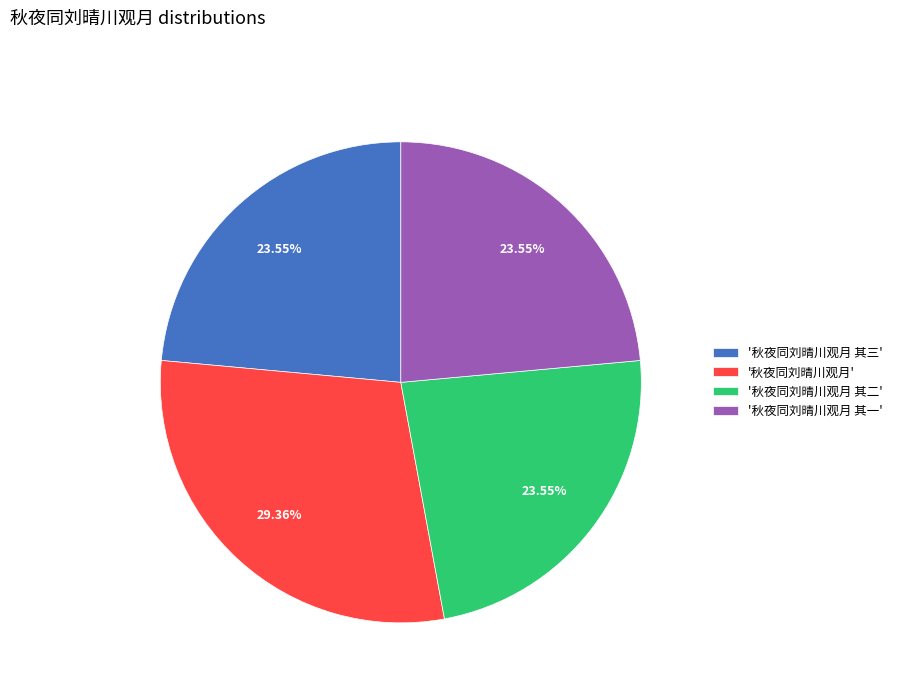

Which has a higher value, '秋夜同刘晴川观月 其二' or '秋夜同刘晴川观月'?

'秋夜同刘晴川观月'